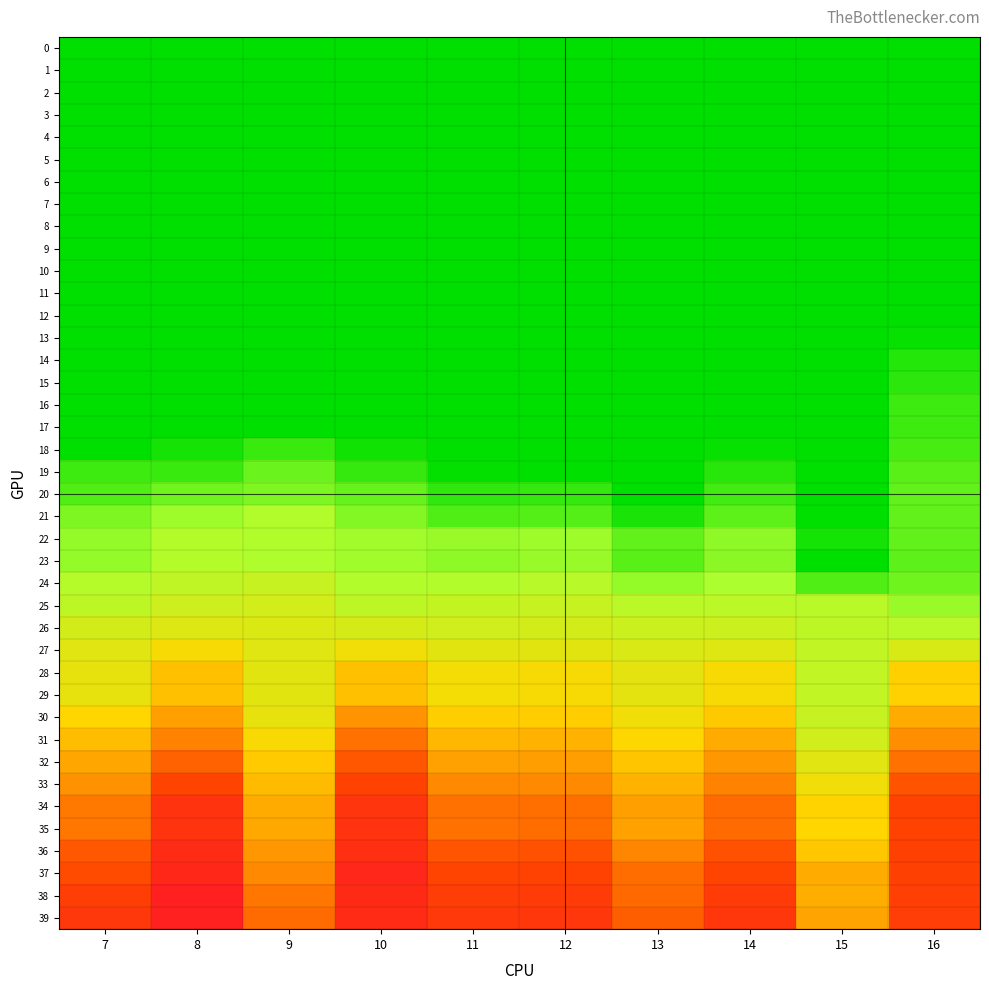

Rank the series at 8 from highest to lowest value.

1, 0, 2, 5, 3, 4, 6, 7, 8, 9, 12, 11, 10, 13, 14, 15, 17, 16, 18, 19, 20, 21, 23, 22, 24, 25, 26, 27, 29, 28, 30, 31, 32, 33, 35, 34, 36, 37, 38, 39